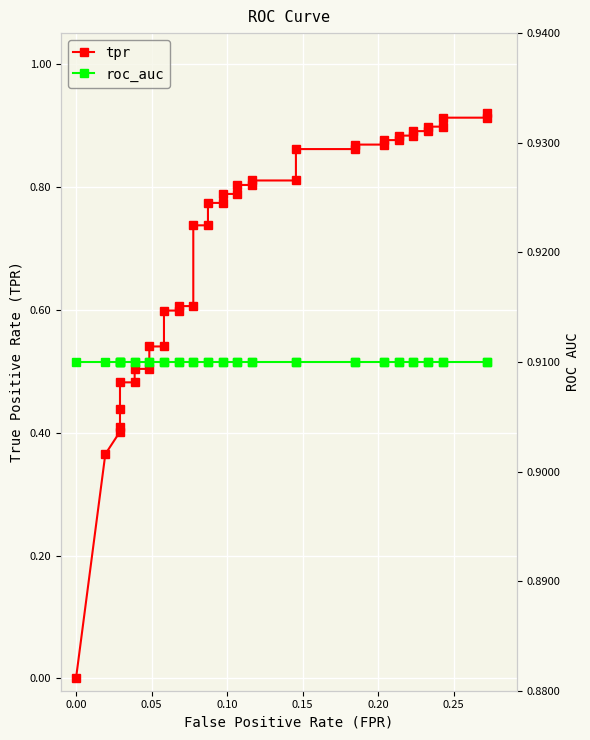

What is the value of the roc_auc point at the 15th from the left?

0.9